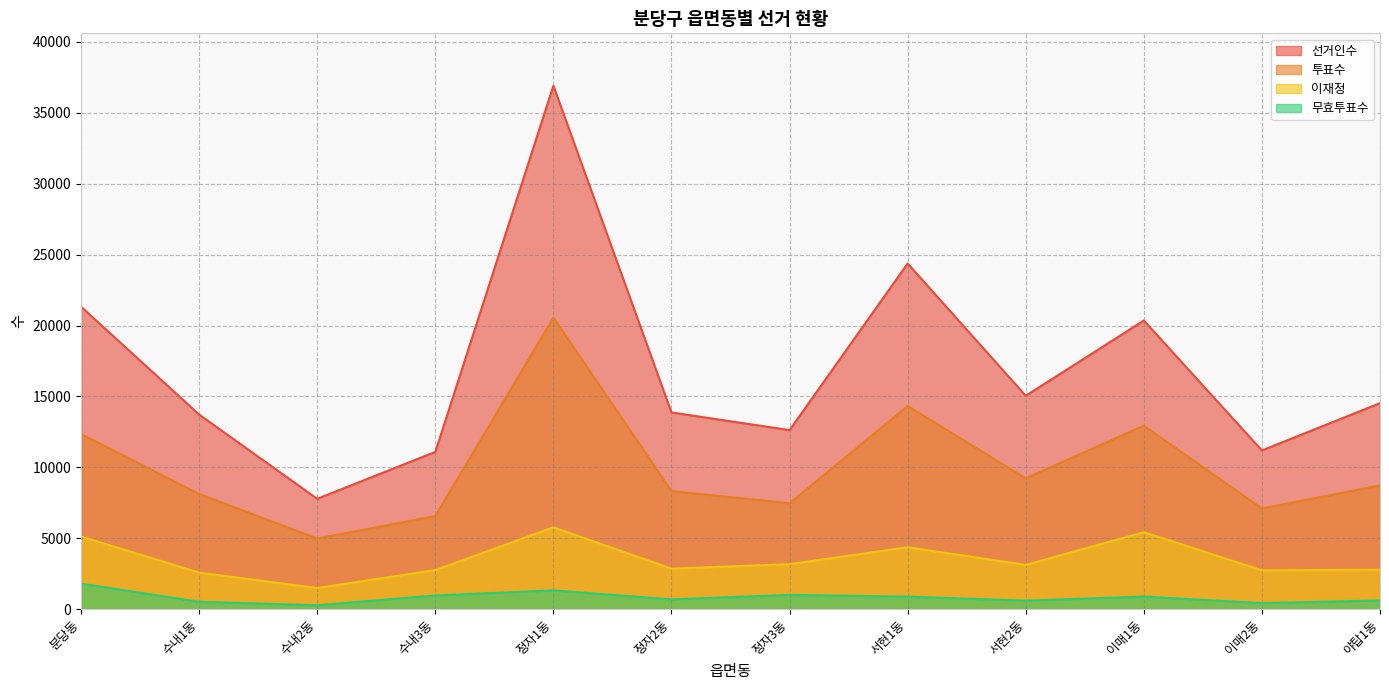

What is the label of the 6th point from the right?

정자3동